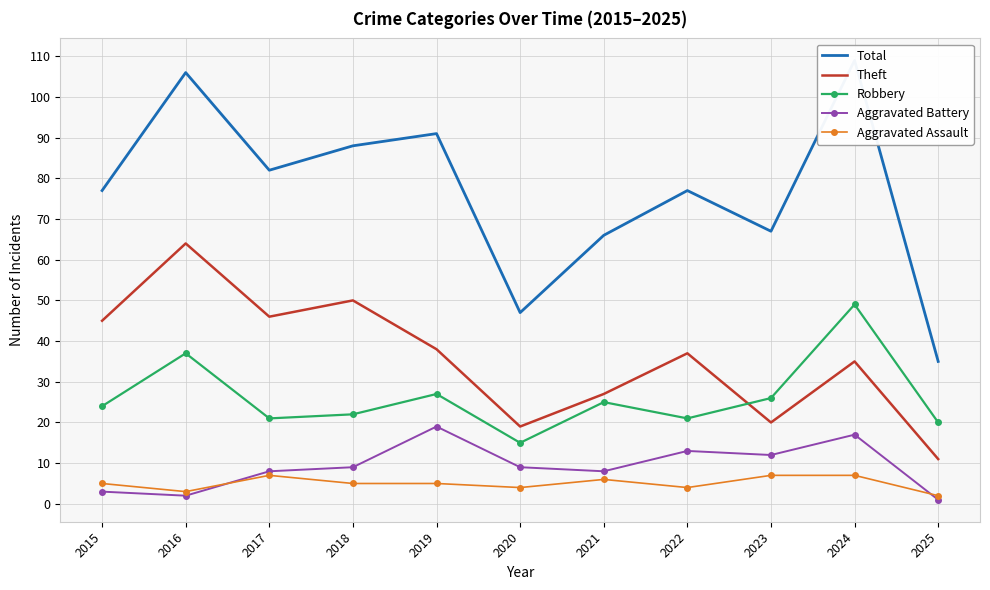

Where does the Aggravated Battery series first go above 9?

2019